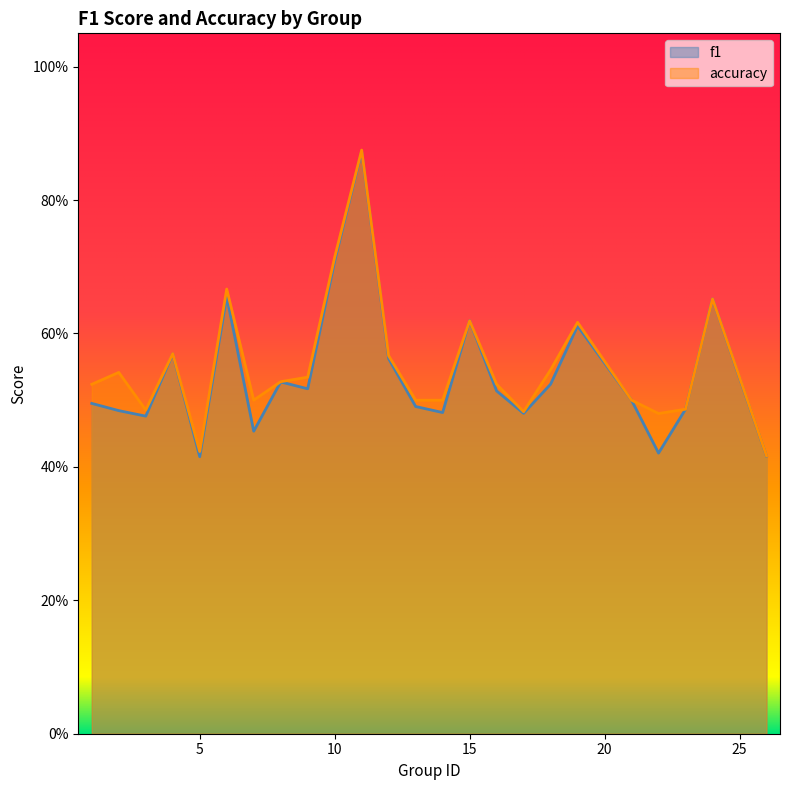

What is the value of the f1 point at the 10th from the left?

0.7